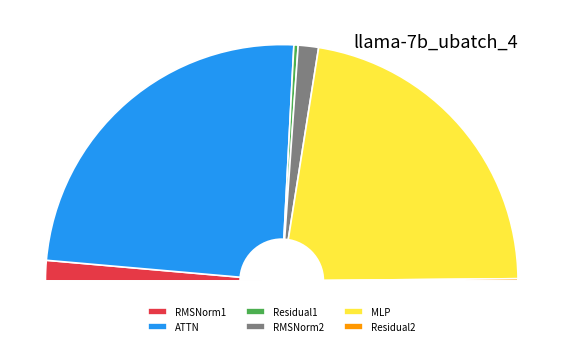

What percentage do MLP and RMSNorm1 together represent?

47.5%